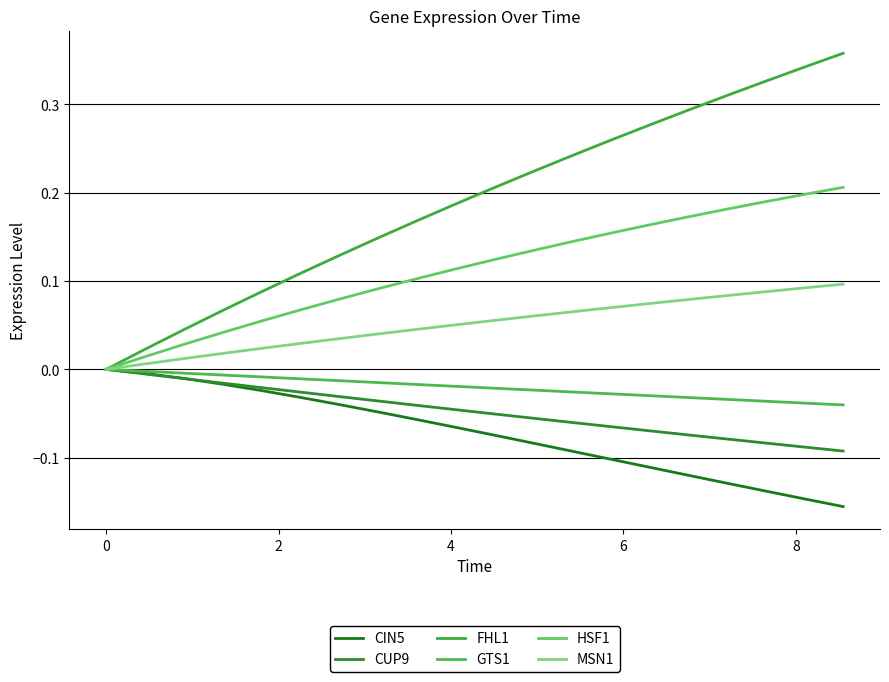

What are all the series names shown in the legend?

CIN5, CUP9, FHL1, GTS1, HSF1, MSN1